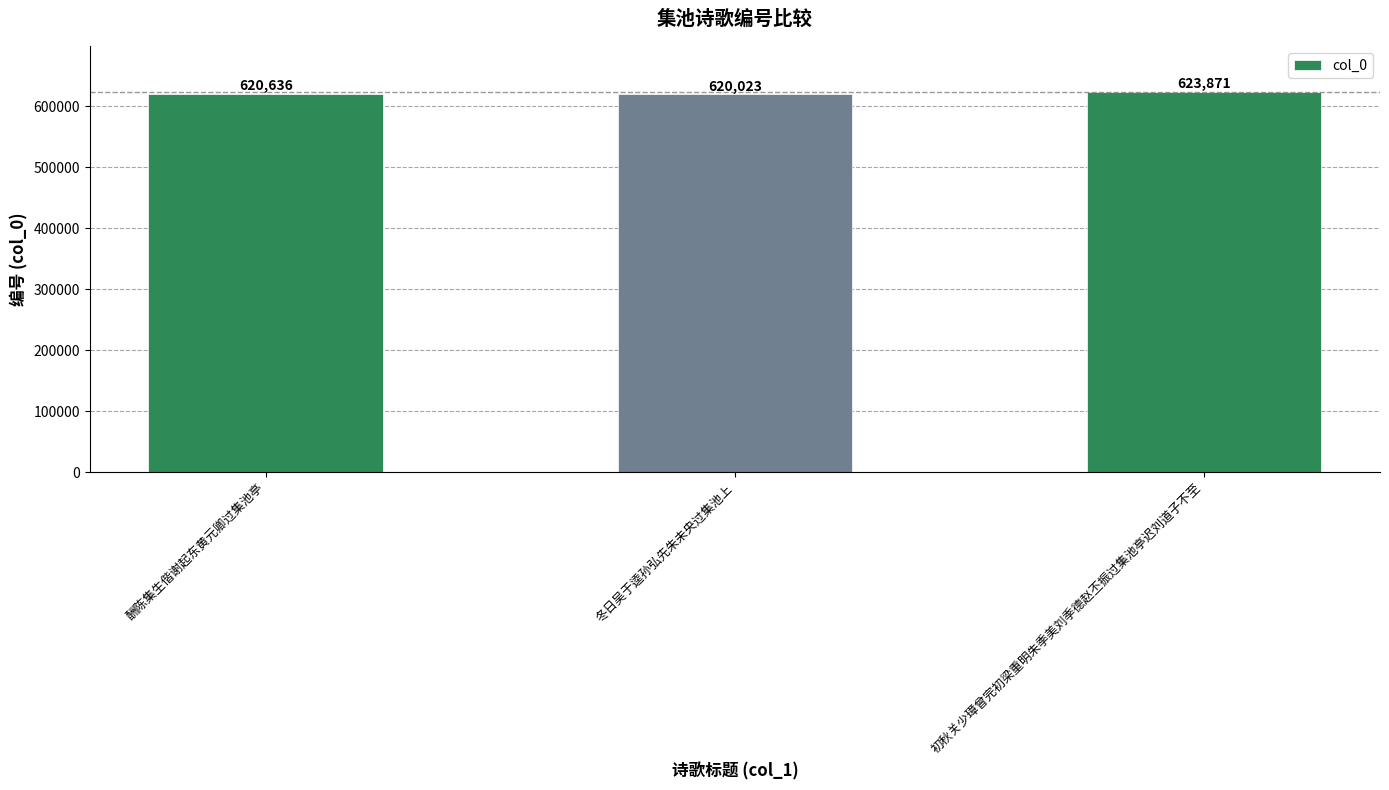

What is the label of the 3rd bar from the left?

初秋关少璋曾完初梁重明朱季美刘季德赵丕振过集池亭迟刘道子不至